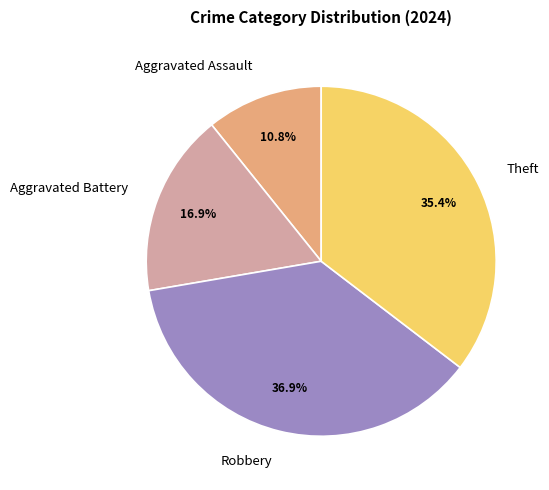

To the nearest percent, what percentage of the pie is Aggravated Assault?

11%